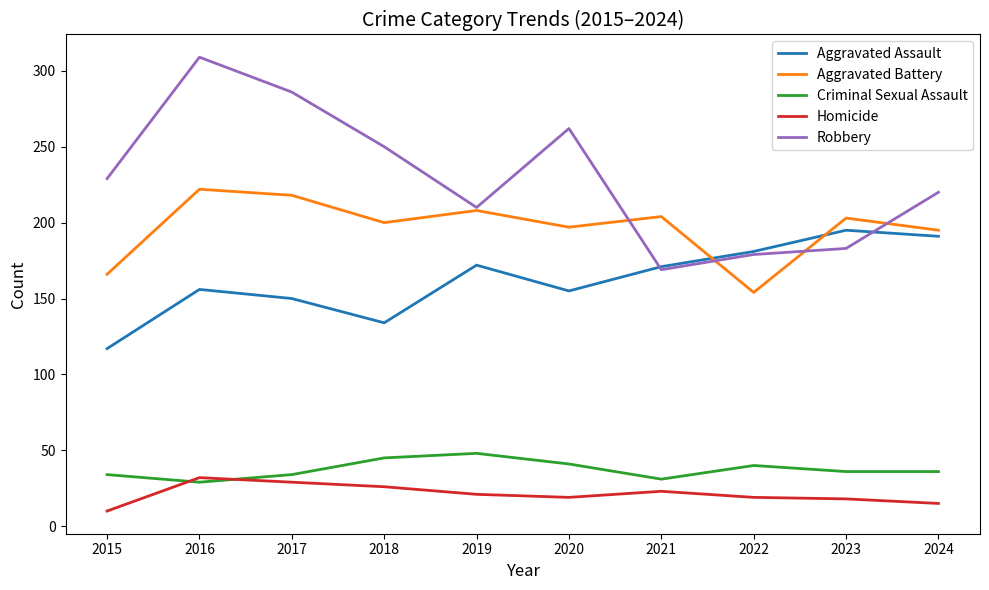

True or false: Aggravated Battery has more than 1 interior local peaks.

True